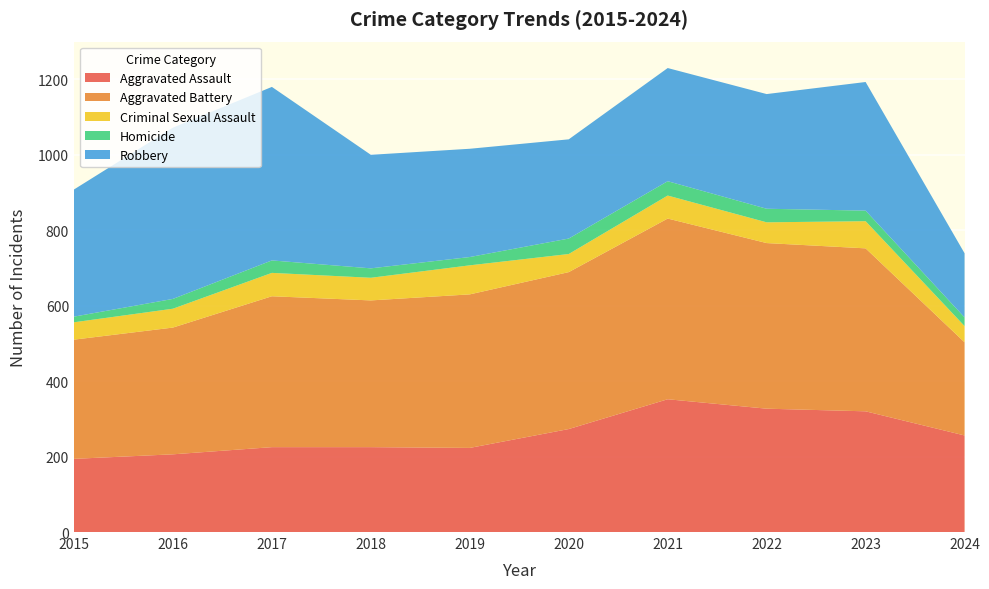

Reading left to right, list all the values displayed in this chart.

Aggravated Assault: 2015=194	2016=206	2017=225	2018=225	2019=223	2020=273	2021=352	2022=327	2023=320	2024=256
Aggravated Battery: 2015=316	2016=336	2017=400	2018=389	2019=407	2020=416	2021=479	2022=439	2023=432	2024=247
Criminal Sexual Assault: 2015=46	2016=50	2017=62	2018=60	2019=77	2020=48	2021=61	2022=55	2023=72	2024=43
Homicide: 2015=15	2016=26	2017=33	2018=25	2019=22	2020=41	2021=38	2022=36	2023=28	2024=23
Robbery: 2015=337	2016=454	2017=460	2018=301	2019=287	2020=263	2021=300	2022=304	2023=341	2024=170